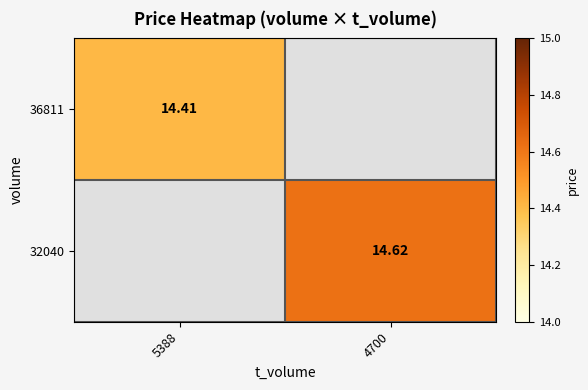

Count the number of categories in the chart.

2